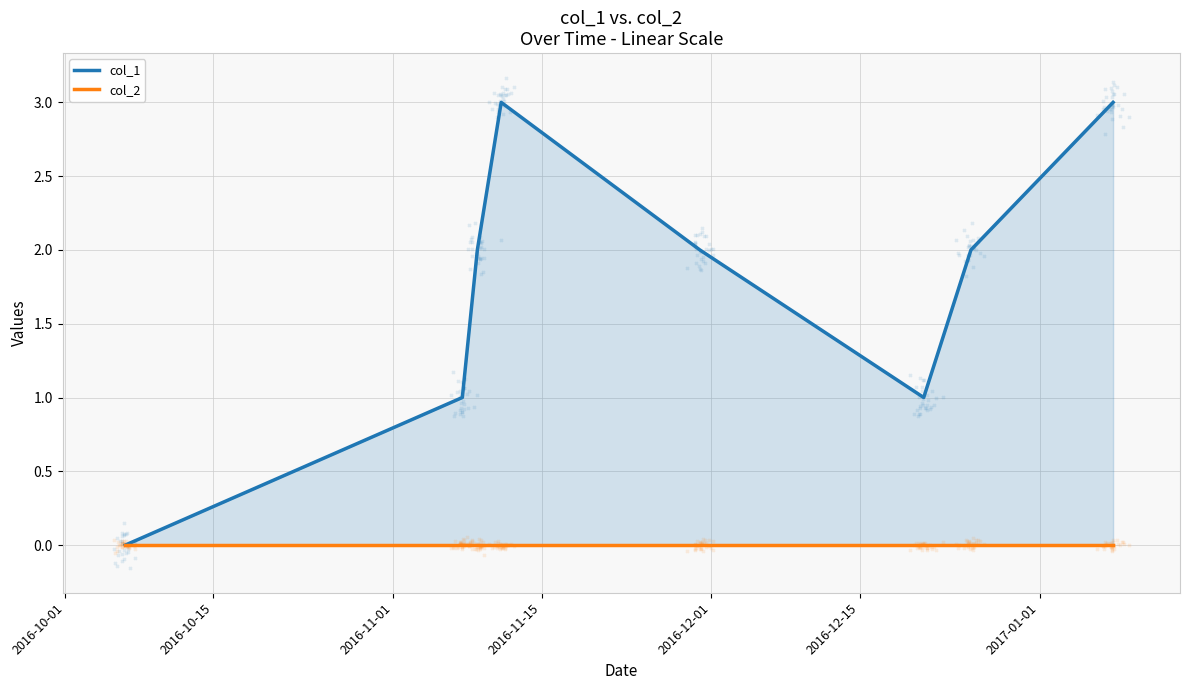

At how many categories does at least one series exceed 2?

2